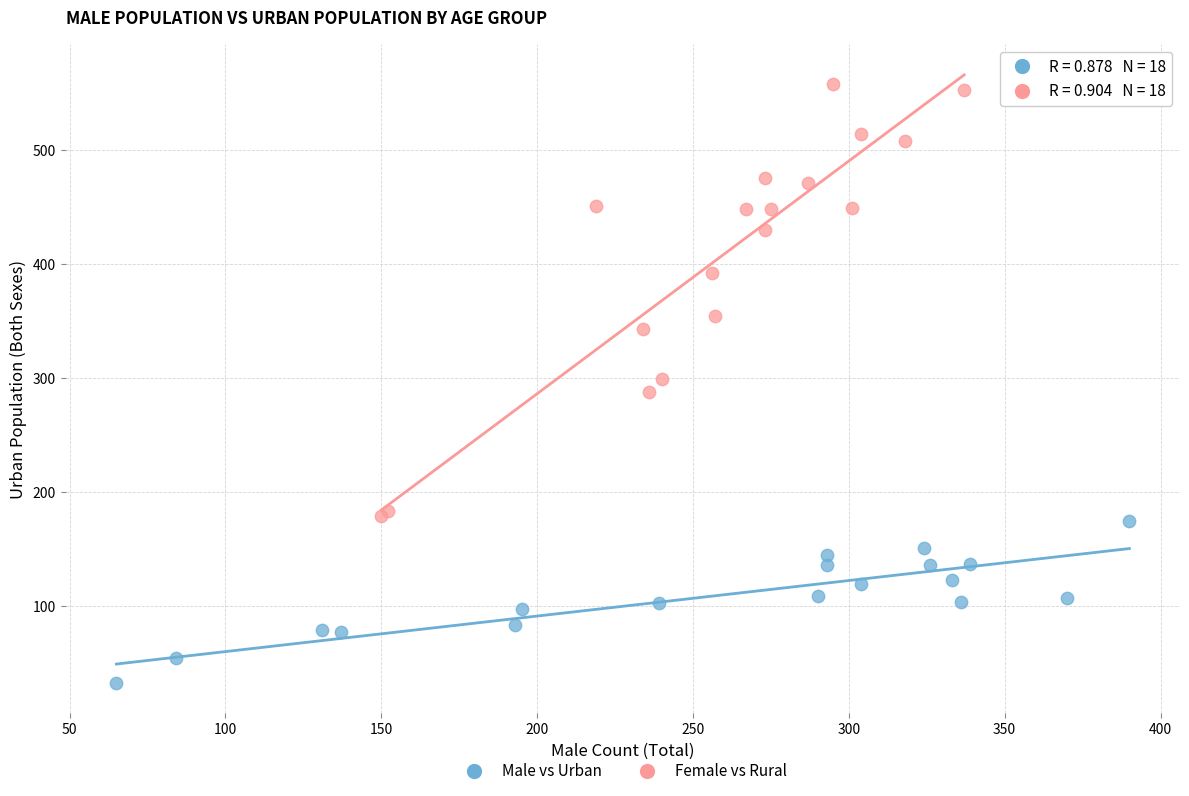

Which series has the widest spread of Y values?

Female vs Rural